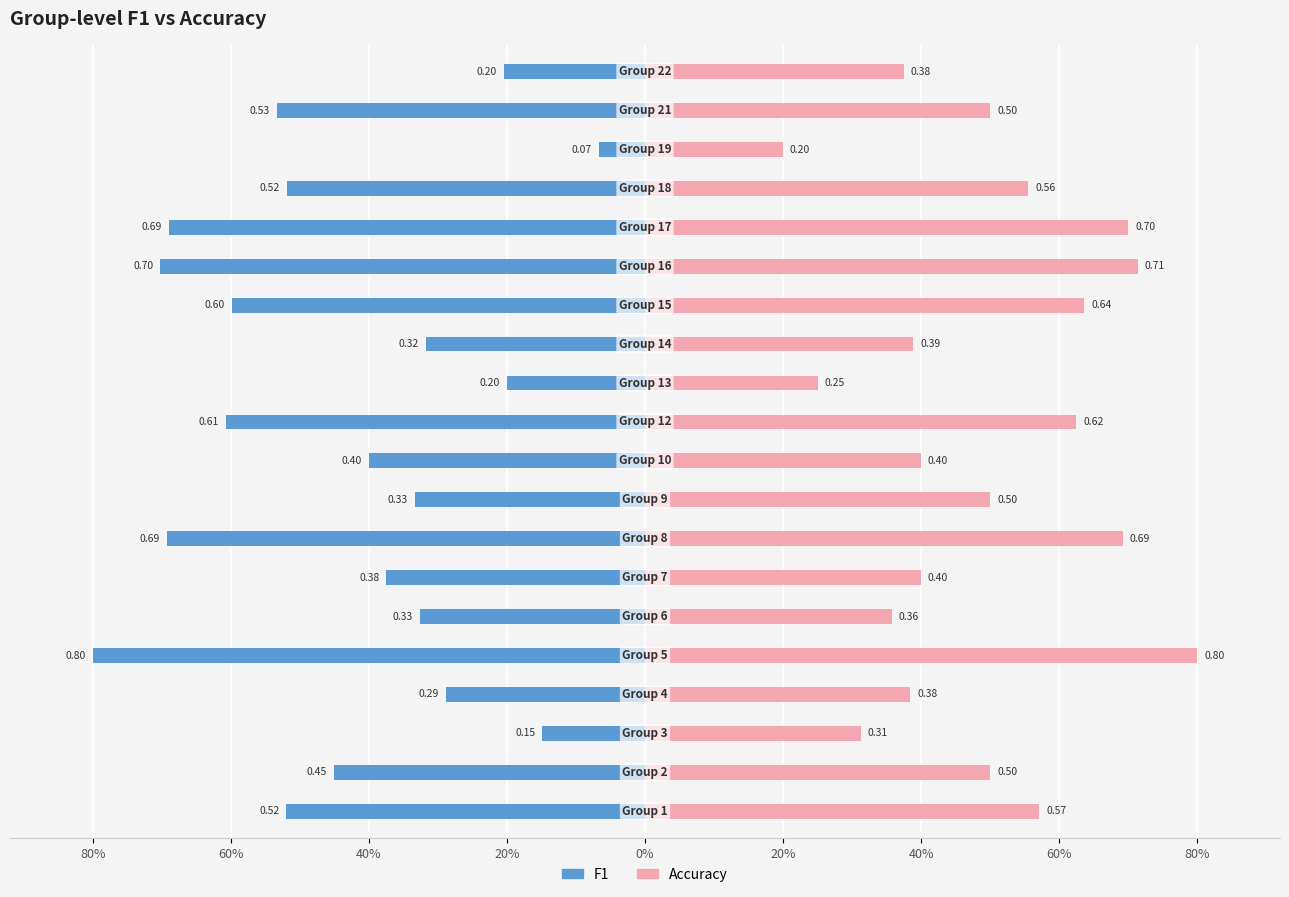

What is the difference between the second highest and second lowest values in the accuracy series?

0.5